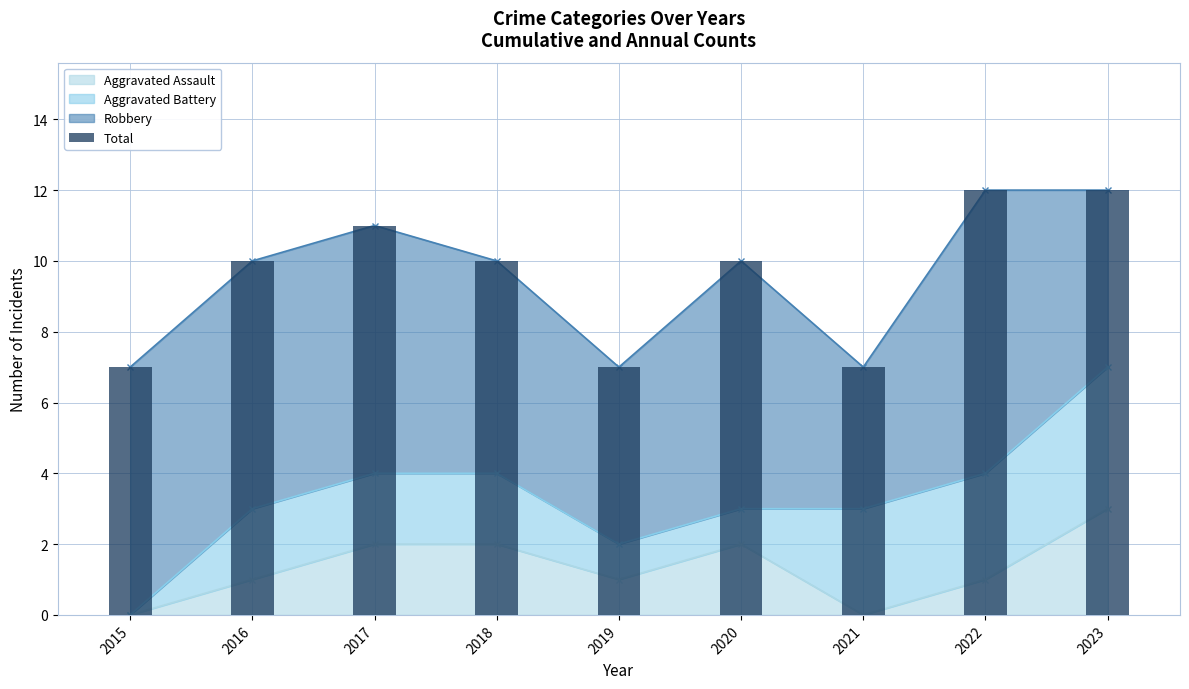

Are the bars horizontal?

No